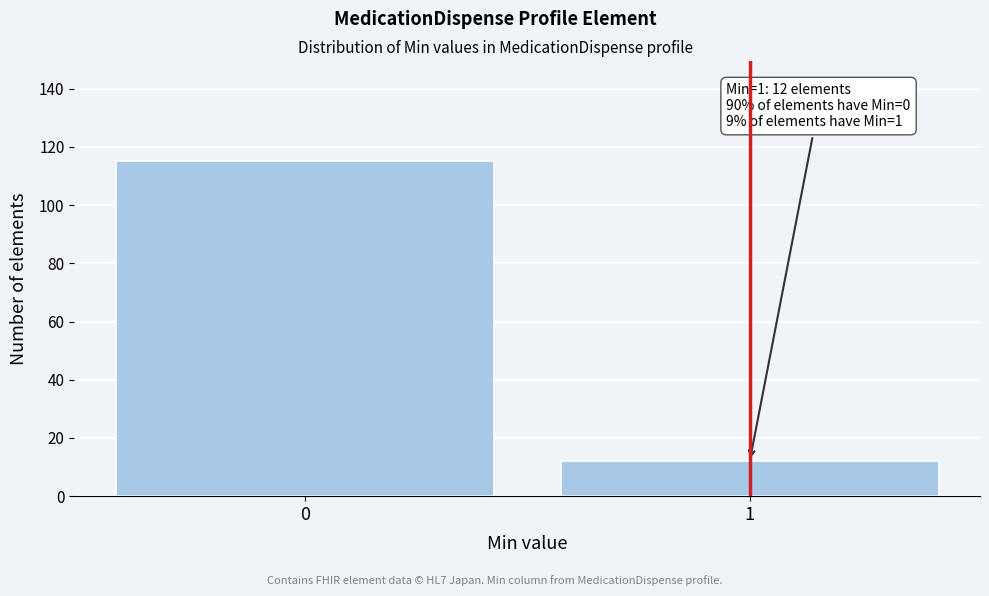

Reading left to right, what are all the values shown in this chart?

0=115	1=12